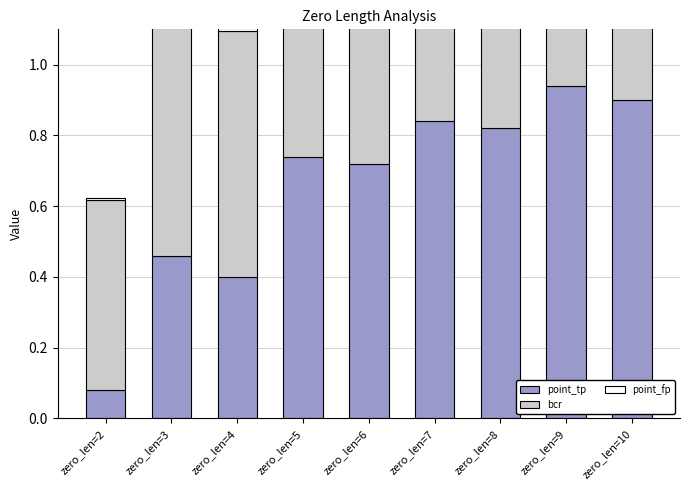

What are all the series names shown in the legend?

point_tp, bcr, point_fp